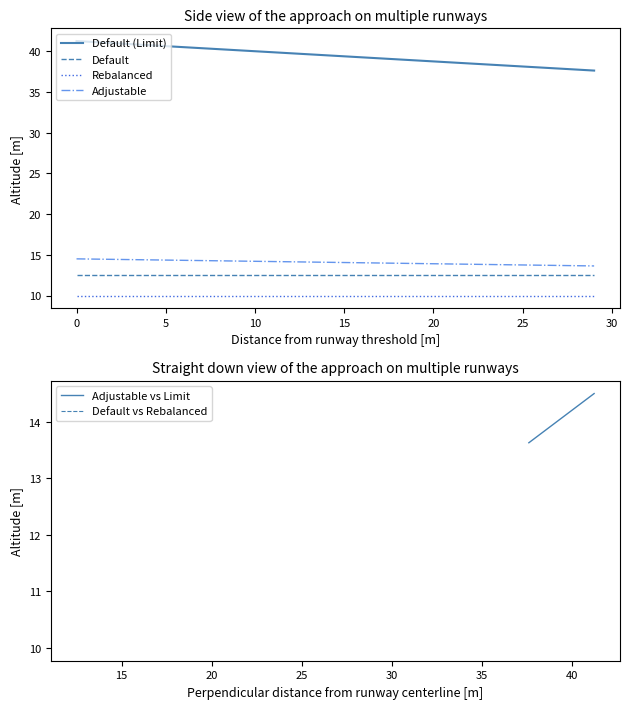

What is the label of the 7th point from the left?

25